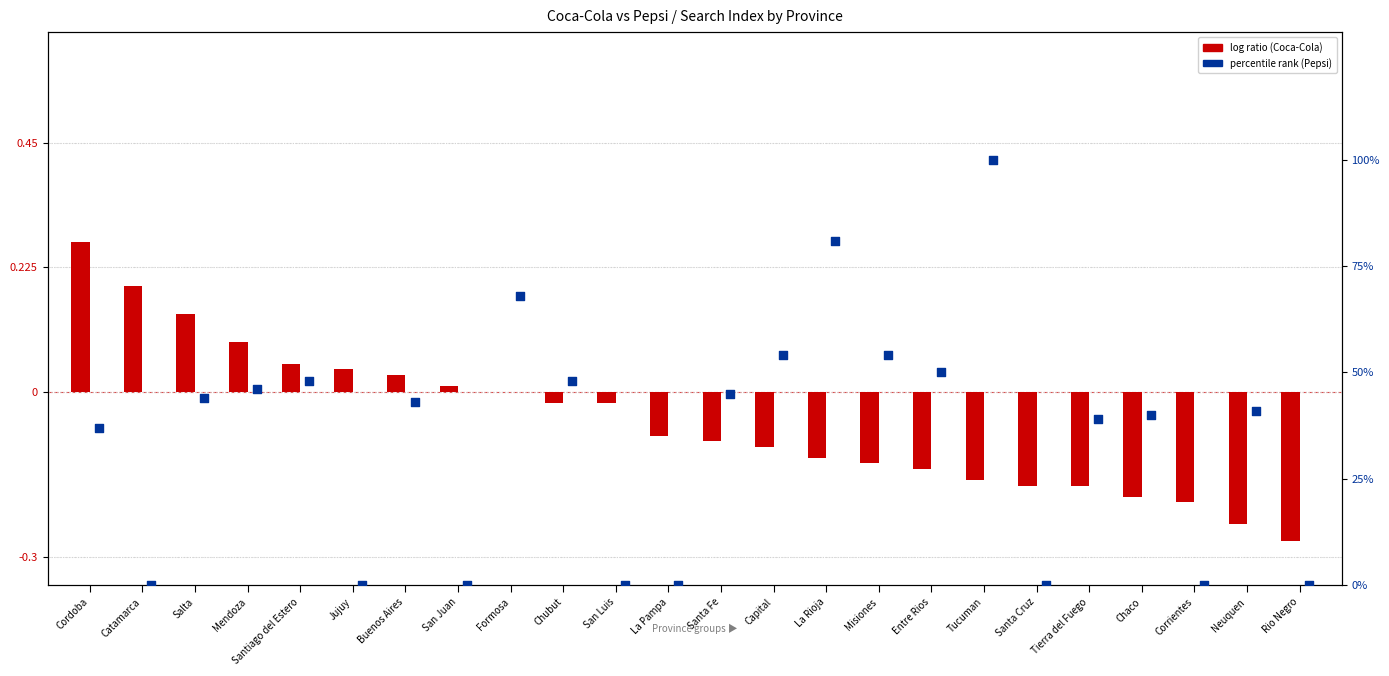

Which series has the widest spread of Y values?

Pepsi